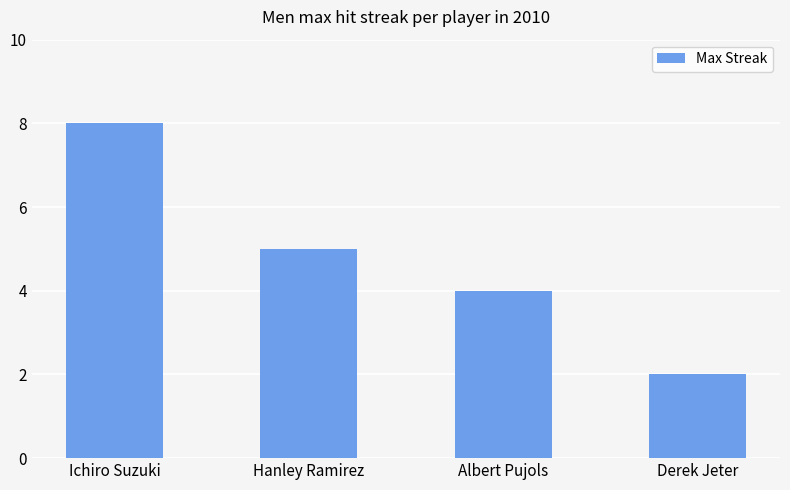

Rank the categories by value from lowest to highest.

Derek Jeter, Albert Pujols, Hanley Ramirez, Ichiro Suzuki